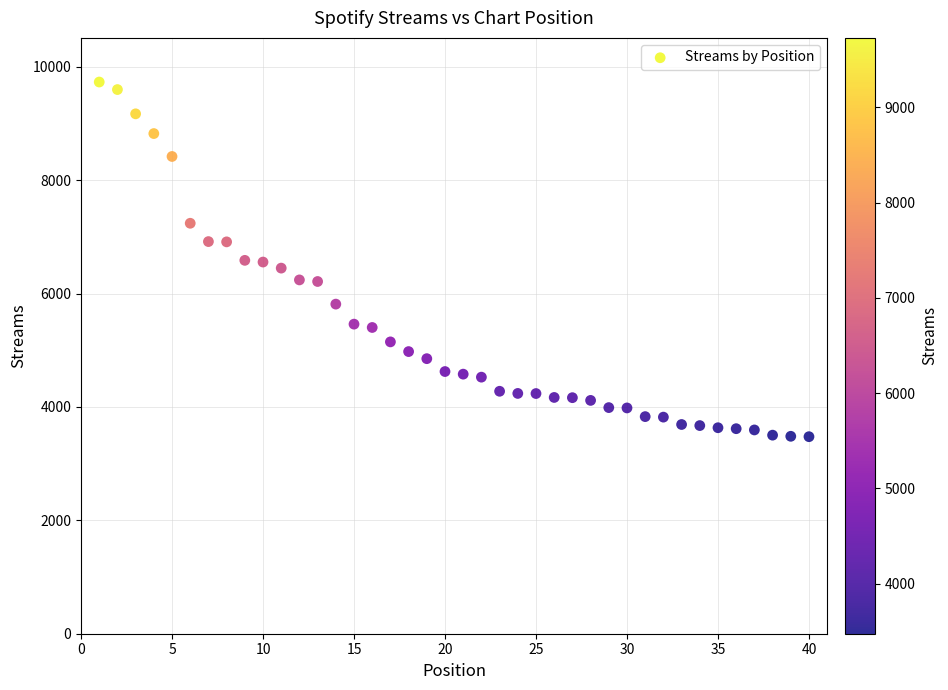

What is the range of X values (max minus min)?

39